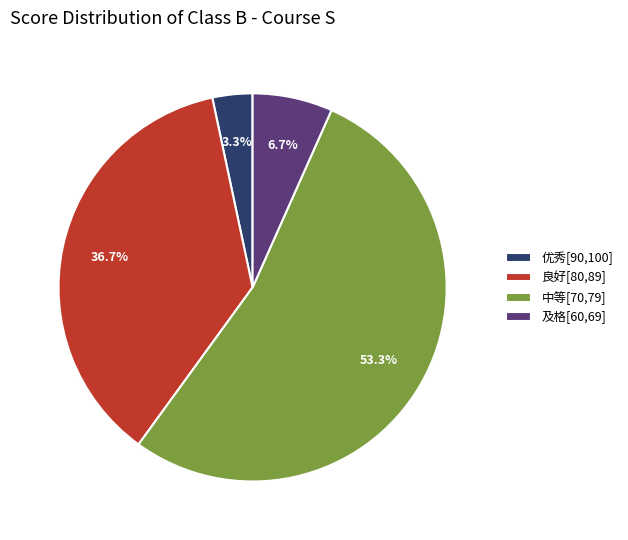

What percentage is the 优秀[90,100] slice, to the nearest percent?

3%